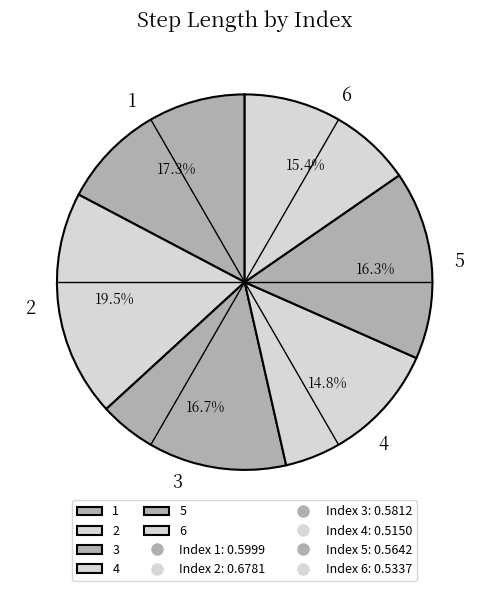

The 5 slice represents 26% of the pie. True or false?

False